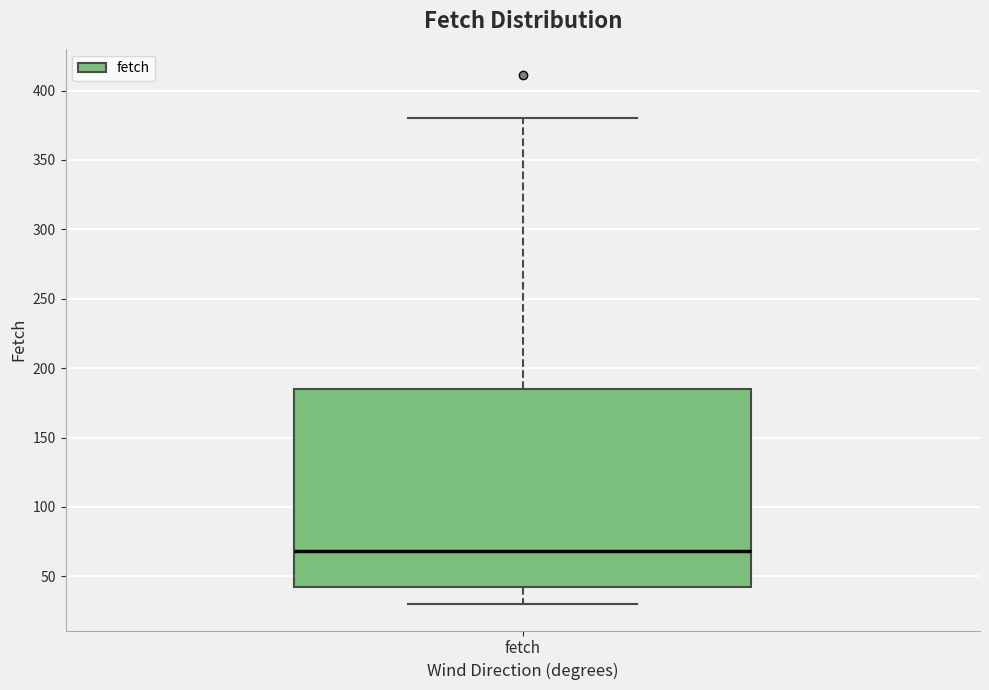

Read this box plot against the y-axis: the position of the median line, the range covered by the box, and the ends of both whiskers. The values are not printed on the chart, so give them approximately, as read against the axis.

median 70, box 40 to 185, whiskers 30 to 380